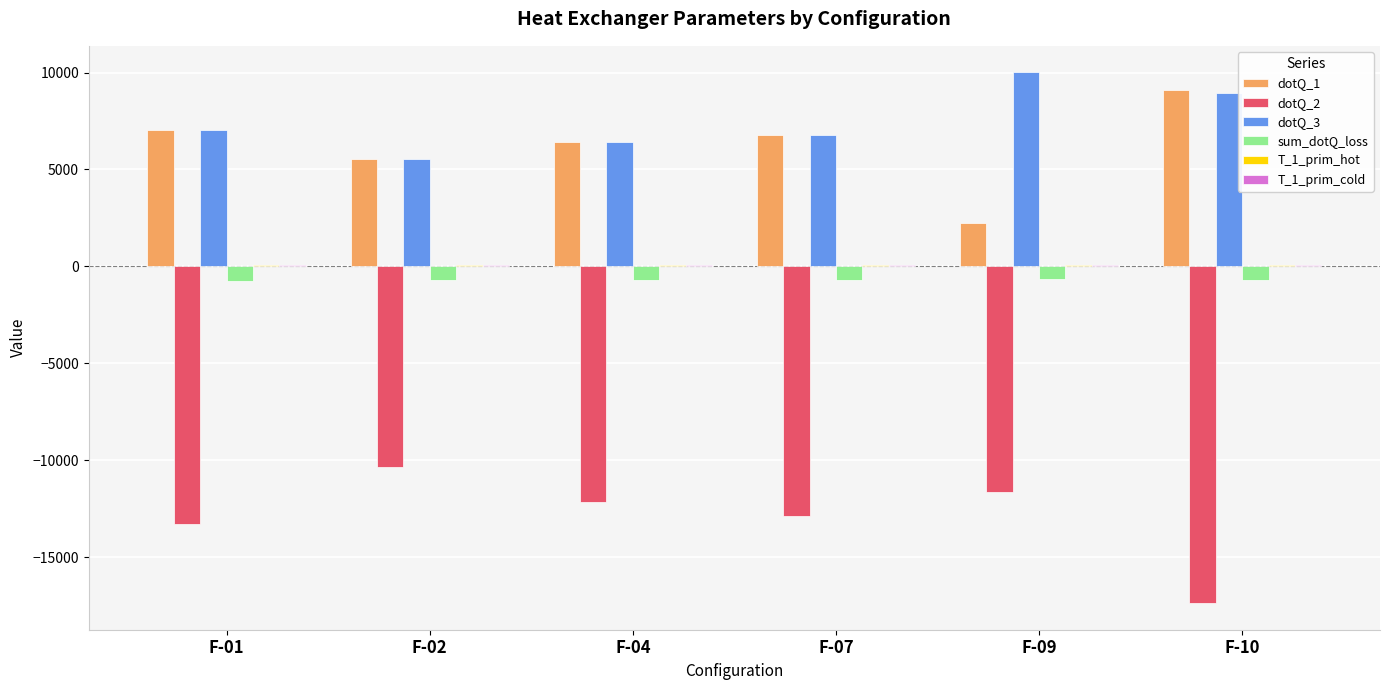

Count the number of data series in this chart.

6